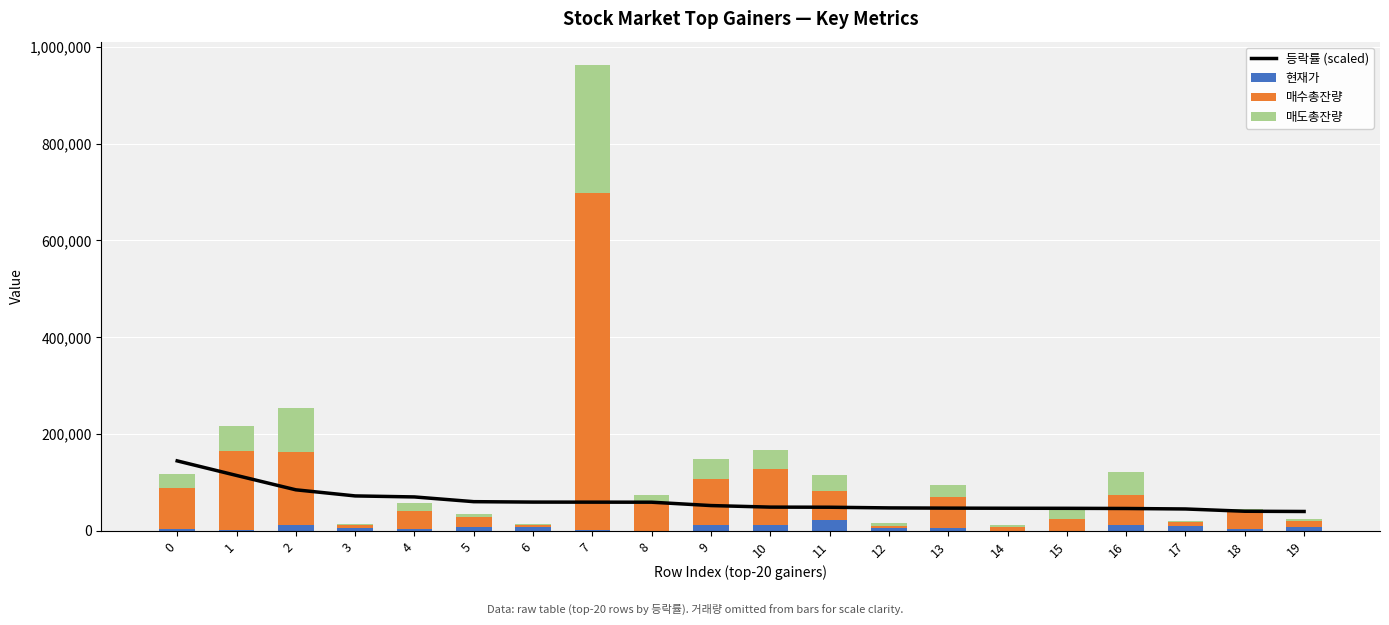

What is the difference between the 현재가 values at 3 and 1?

3400